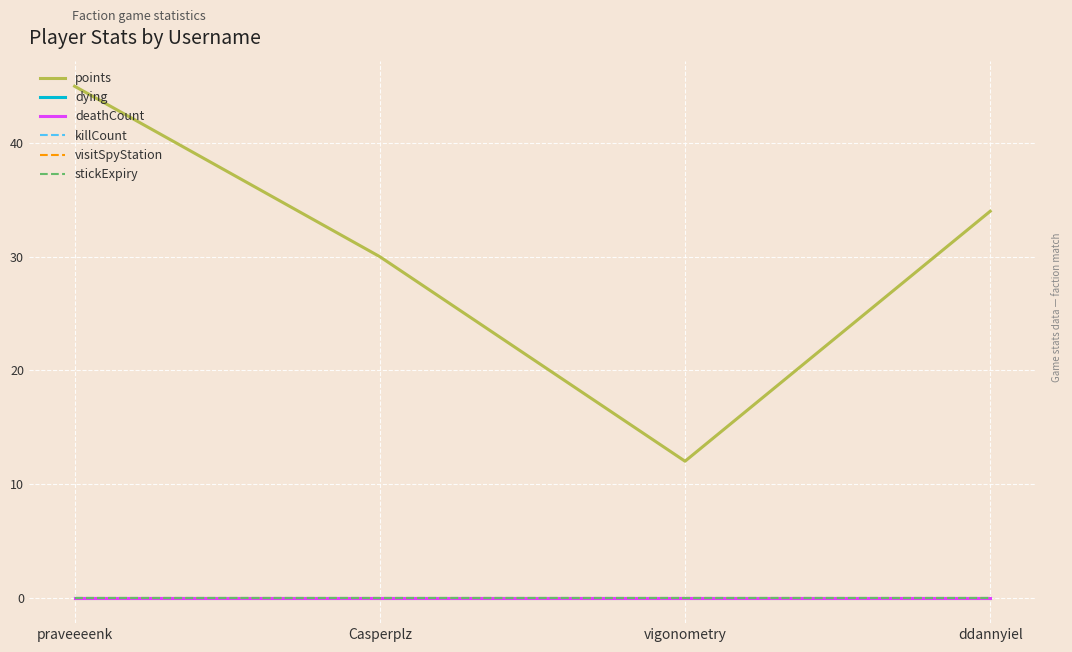

List the series in order of their peak value, lowest first.

dying, deathCount, killCount, visitSpyStation, stickExpiry, points